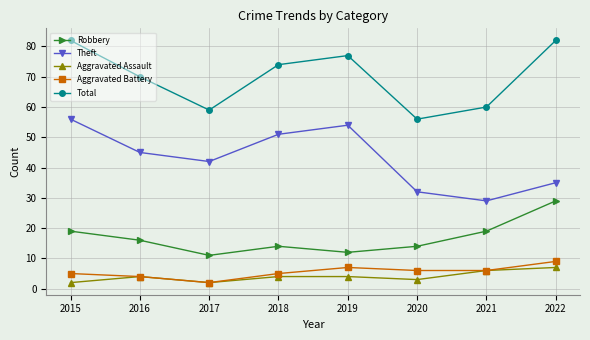

How many interior local peaks does the Aggravated Battery series have?

1